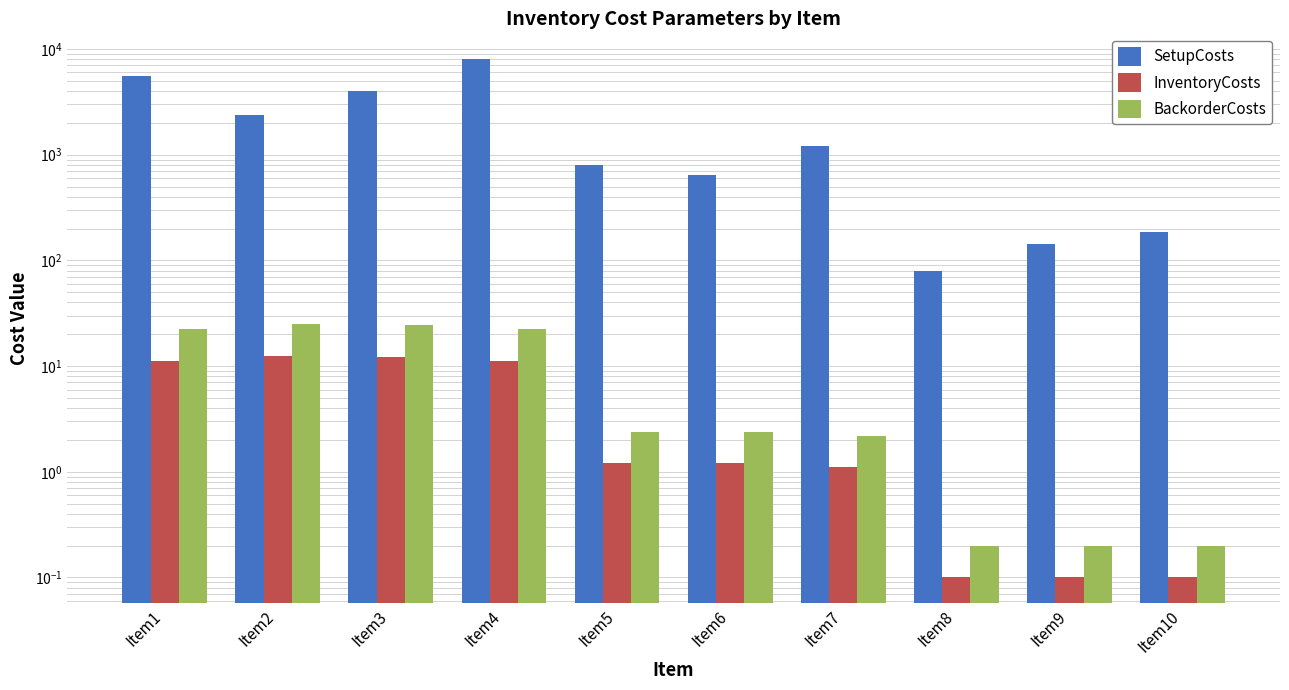

What is the lowest value of the InventoryCosts series?

0.1